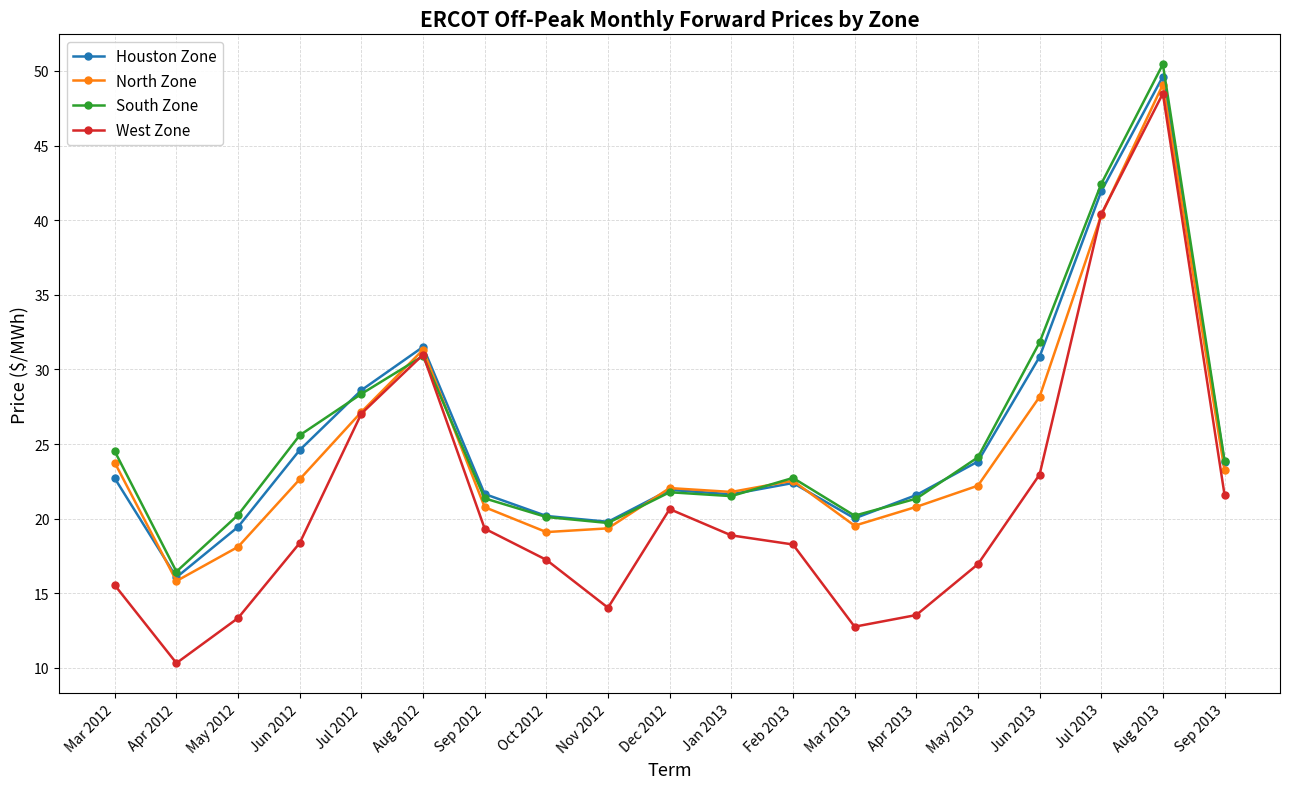

What is the maximum value for Houston Zone?

49.6